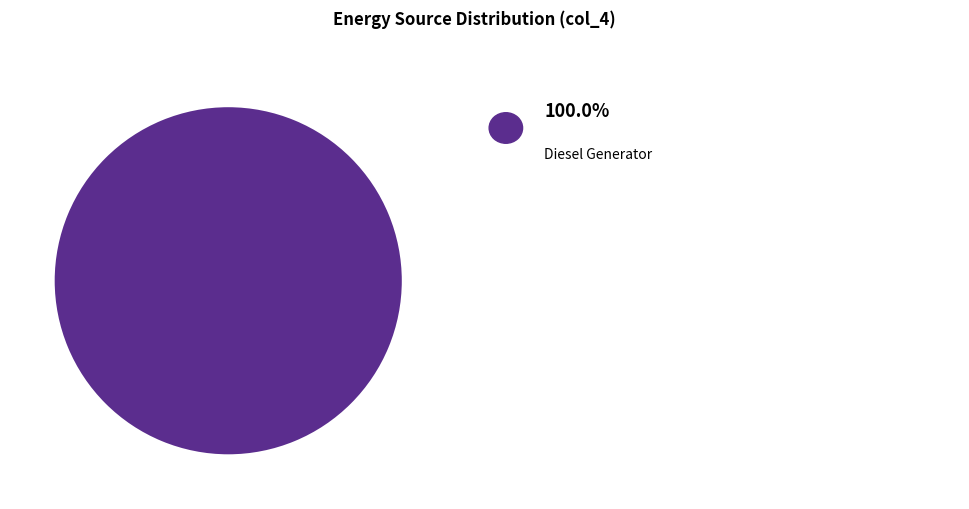

Is there a majority slice in this chart?

Yes